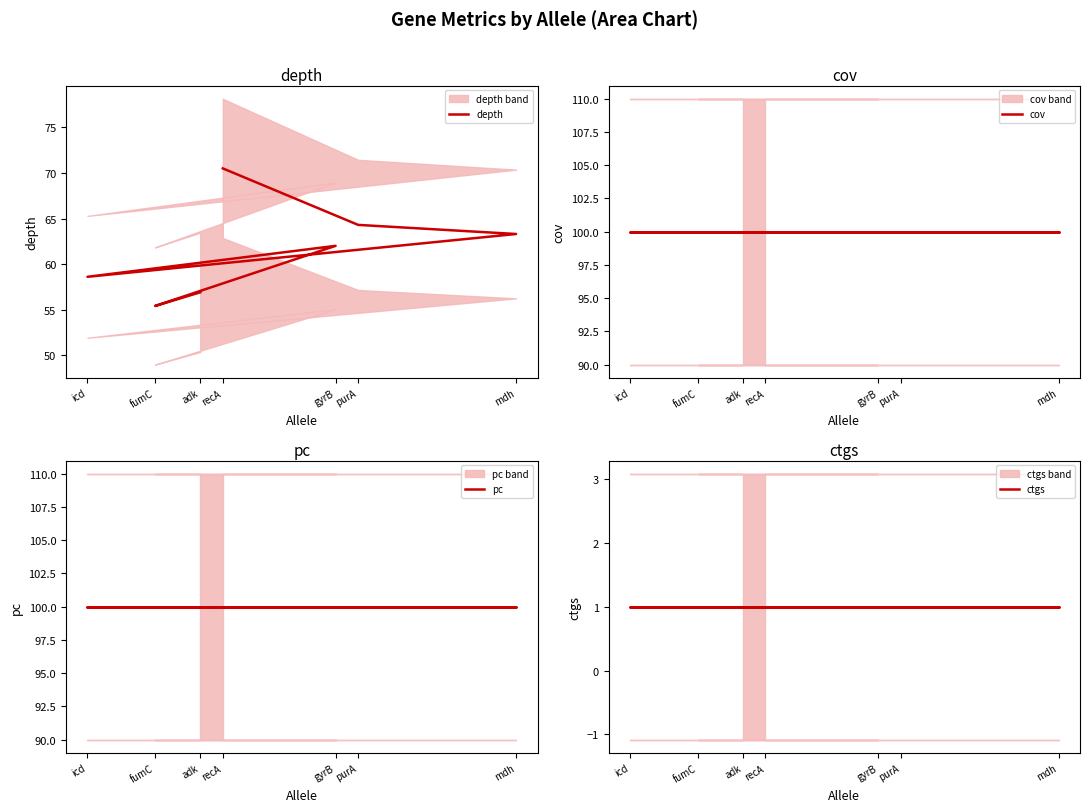

Count the number of data series in this chart.

4